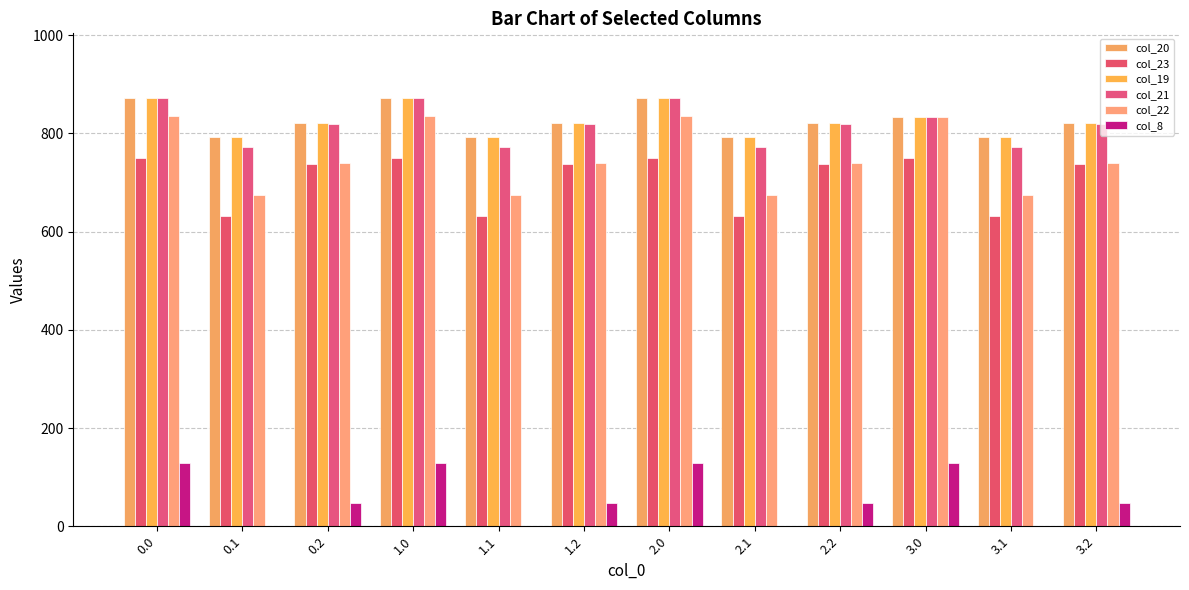

How many categories are shown in the chart?

12